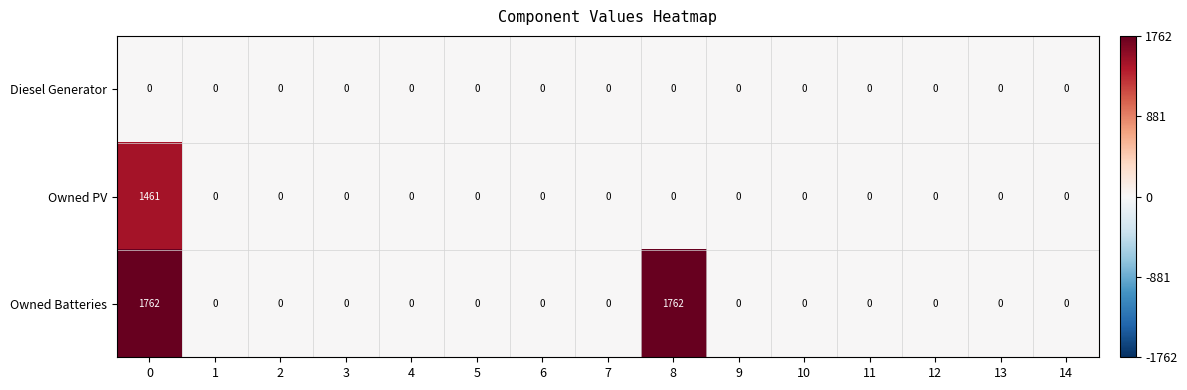

Rank the series by their average value, from lowest to highest.

Diesel Generator, Owned PV, Owned Batteries